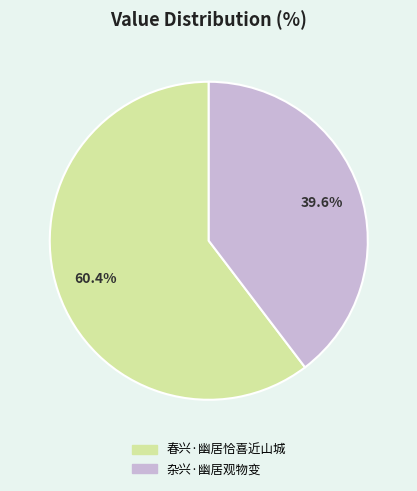

True or false: 春兴·幽居恰喜近山城 accounts for 48% of the total.

False